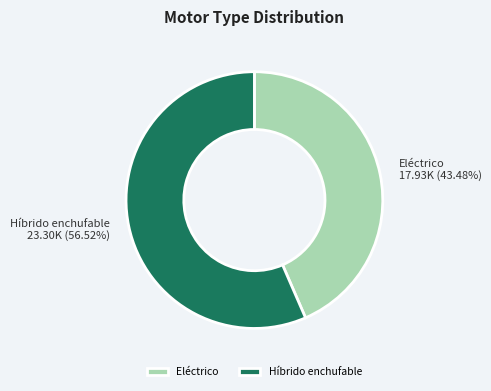

Which has a higher value, Eléctrico or Híbrido enchufable?

Híbrido enchufable